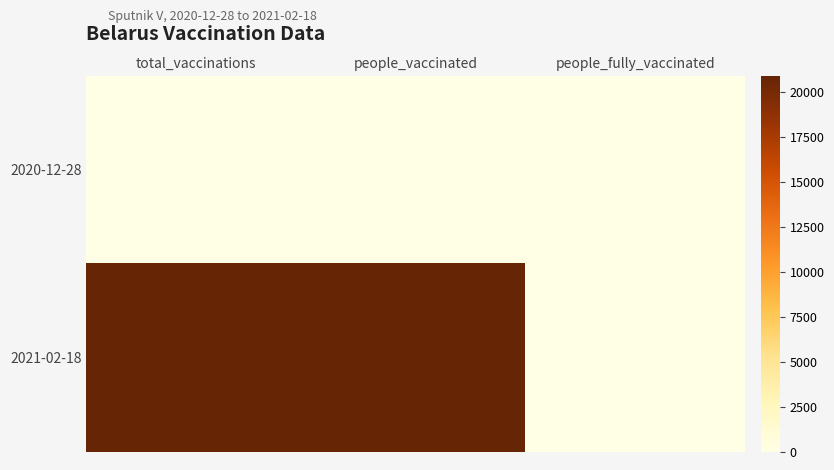

Rank the series by their average value, from lowest to highest.

2020-12-28, 2021-02-18